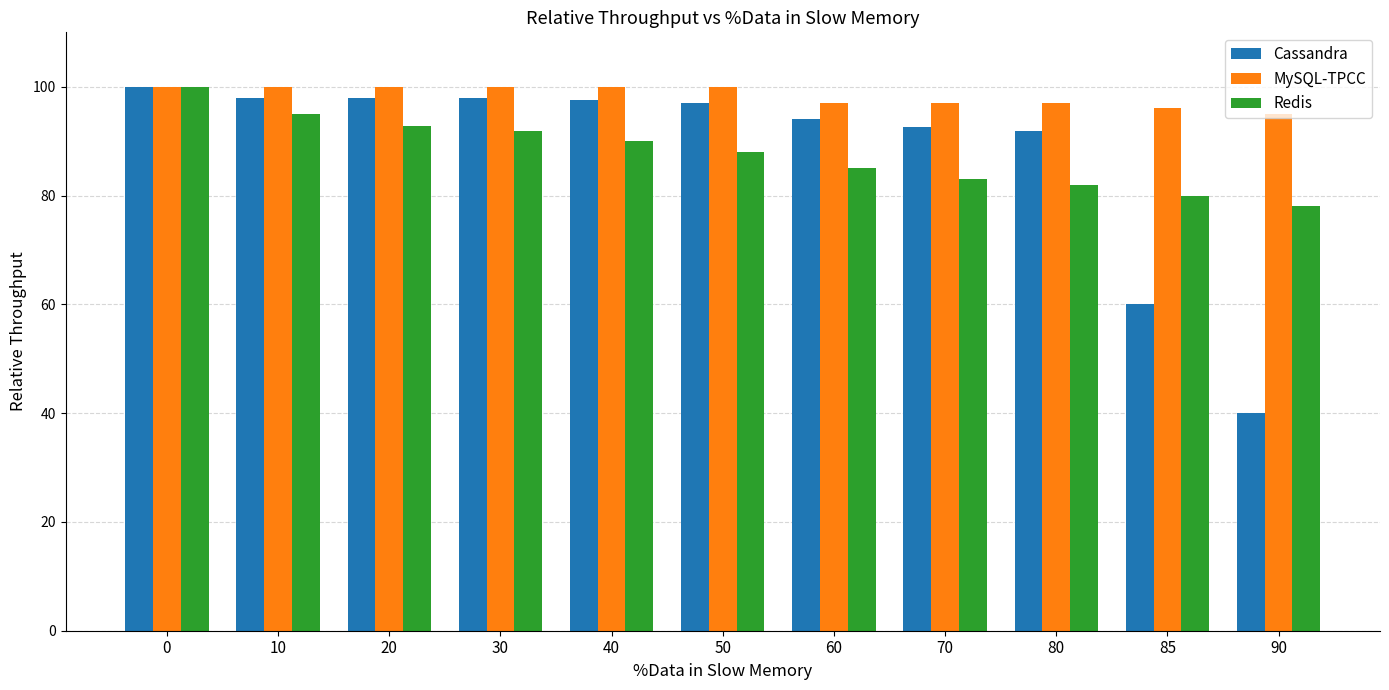

What is the total value across all series at 50?

285.0